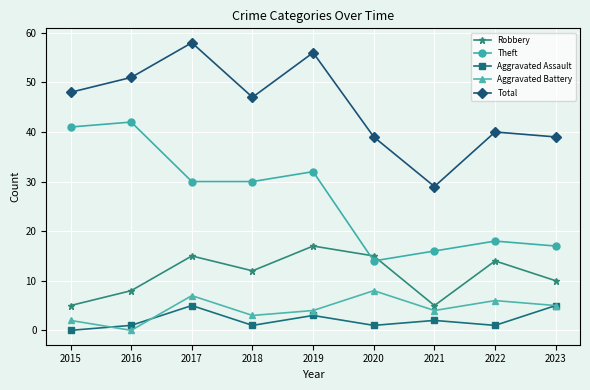

Is it true that Total equals 56 at 2019?

True